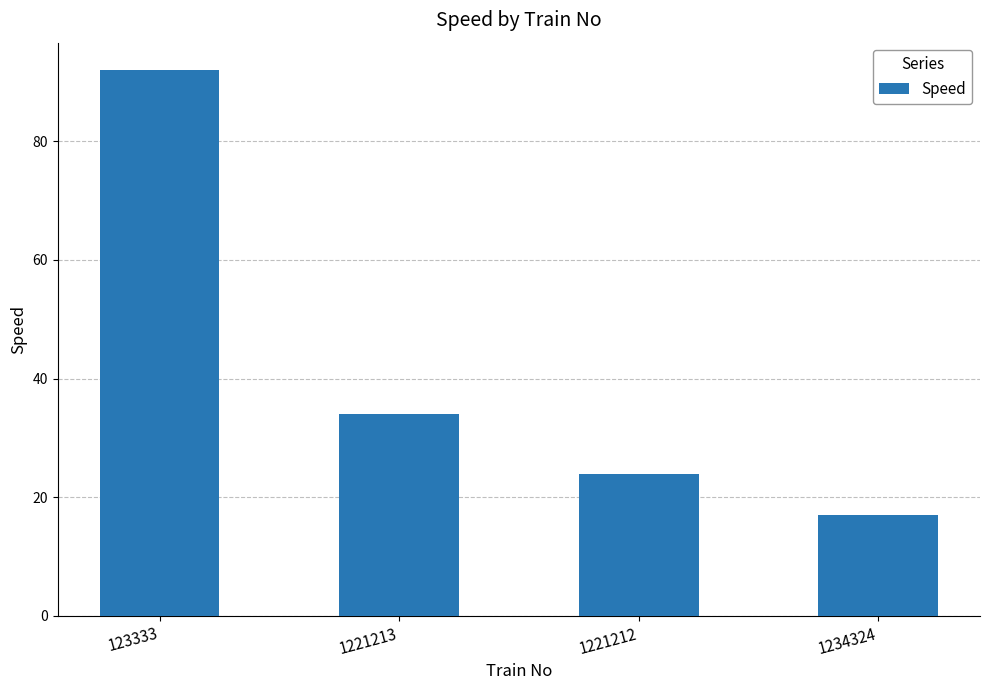

The value at 1221212 is 24. True or false?

True